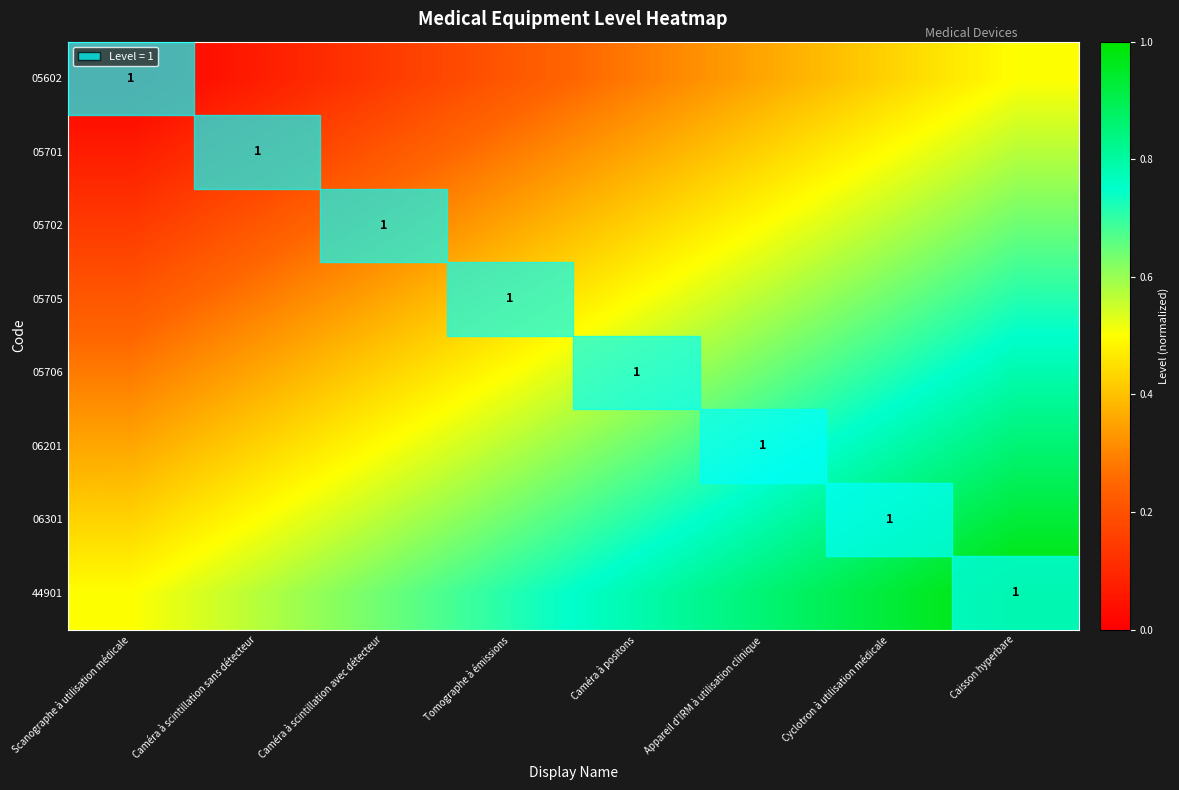

What is the greatest value displayed?

1.0